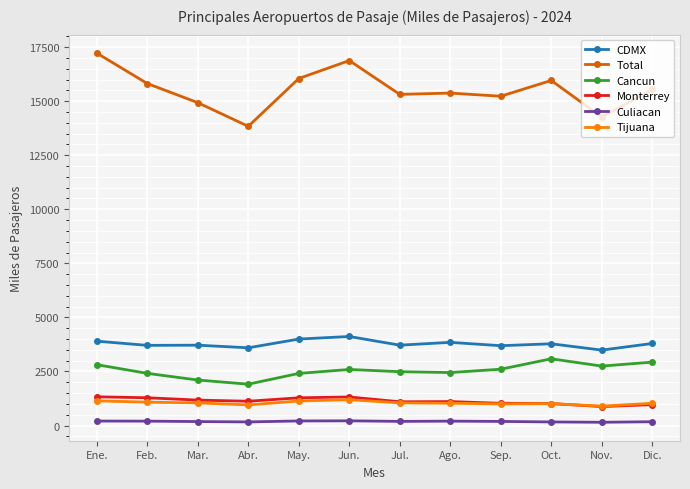

Where is the first local maximum for Total?

Jun.